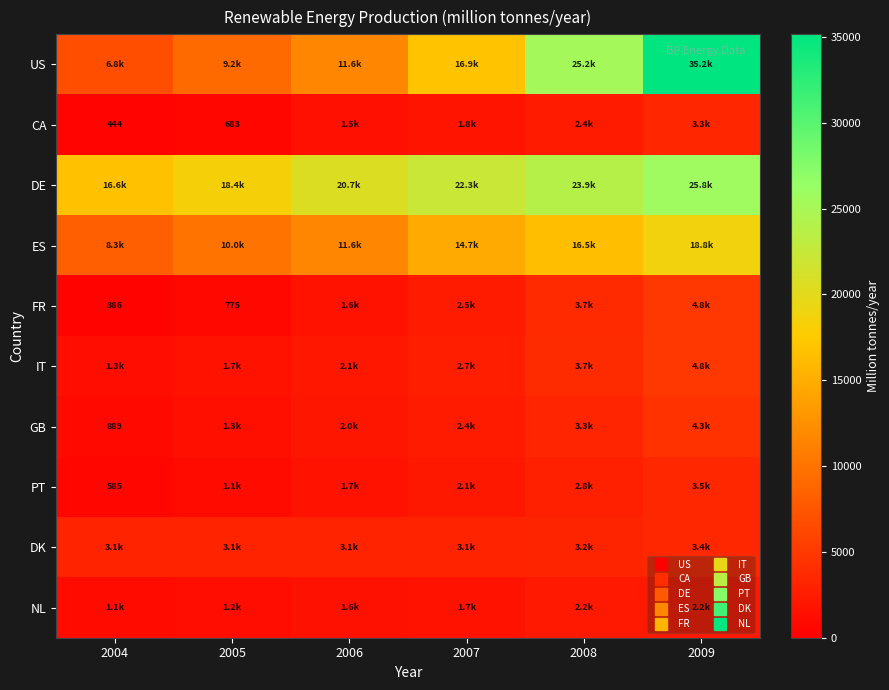

At 2009, list the series in order from smallest to largest.

NL, CA, DK, PT, GB, FR, IT, ES, DE, US